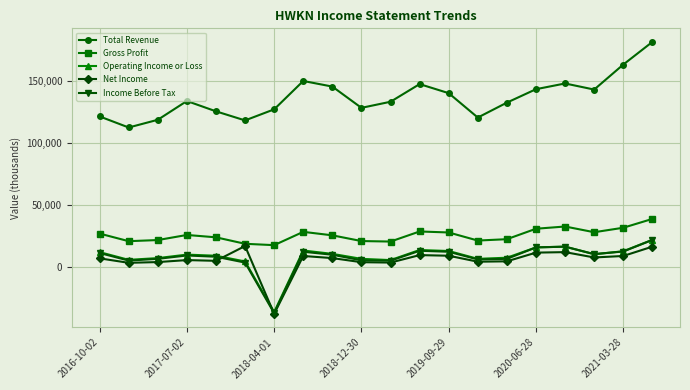

Which series has the largest total across all categories?

Total Revenue